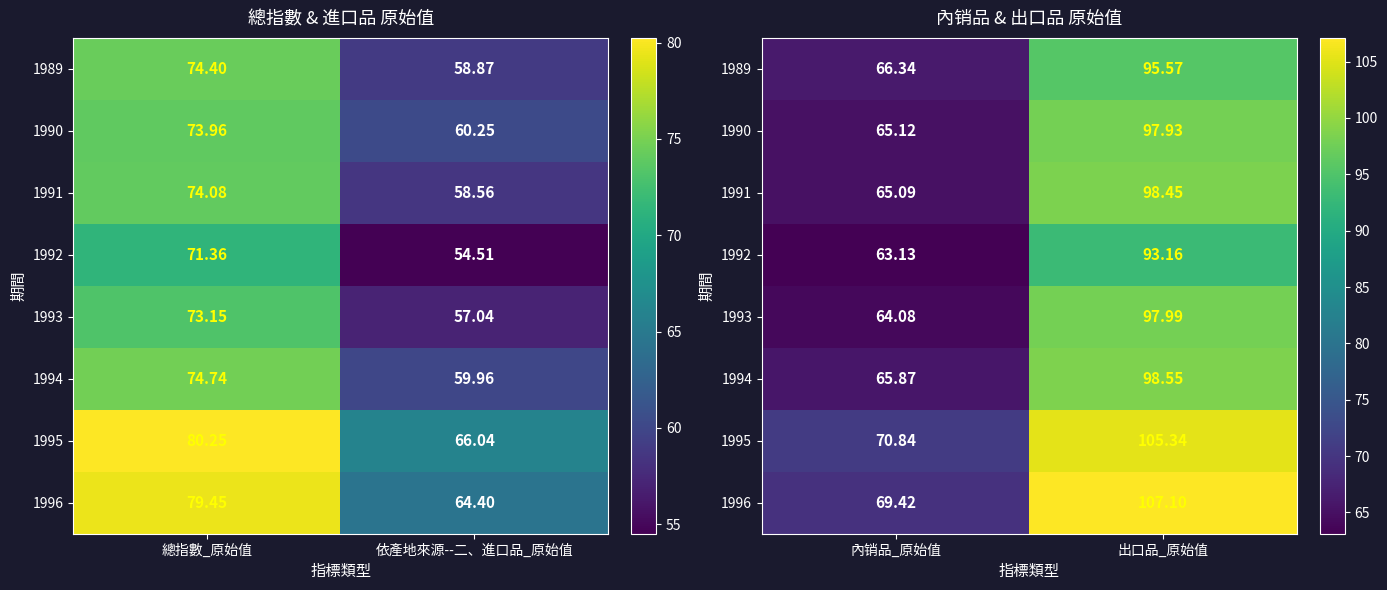

The value of 1993 at 內销品_原始值 is 25.2. True or false?

False